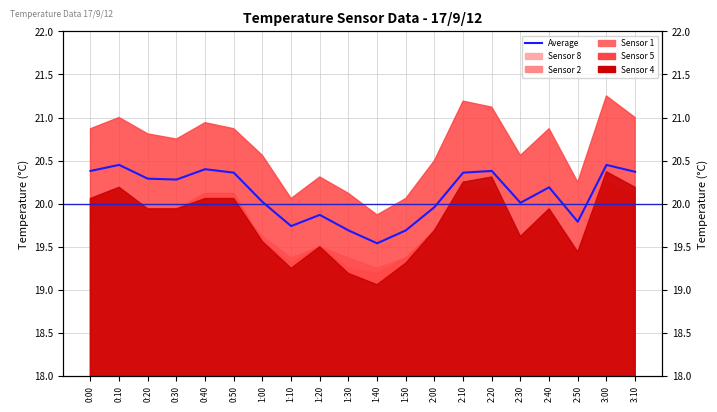

Is it true that the value at 1:10 is 19.7?

True